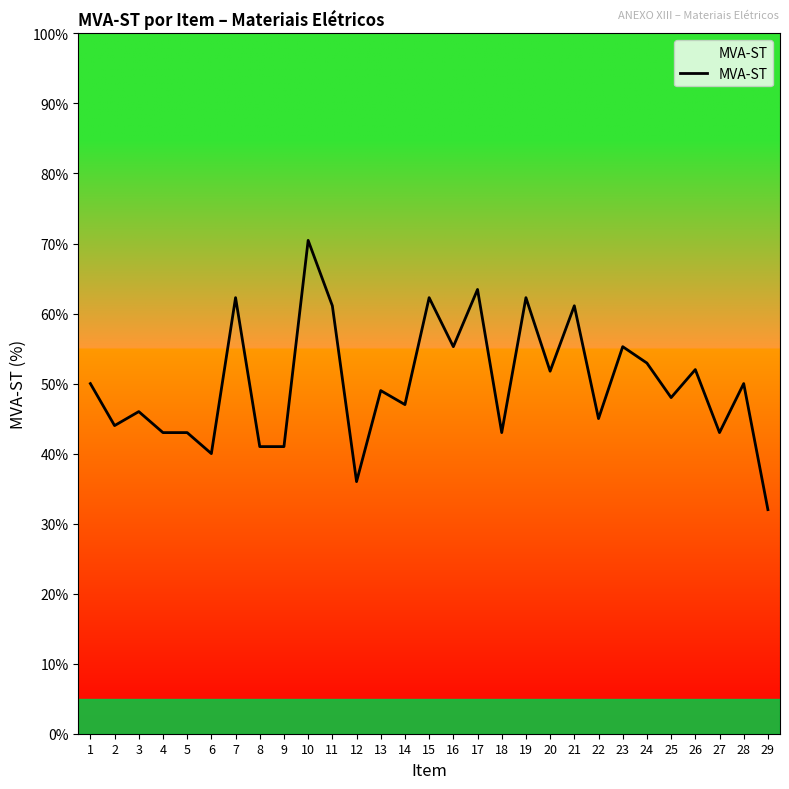

The chart shows a value of 48.0 at 25. True or false?

True